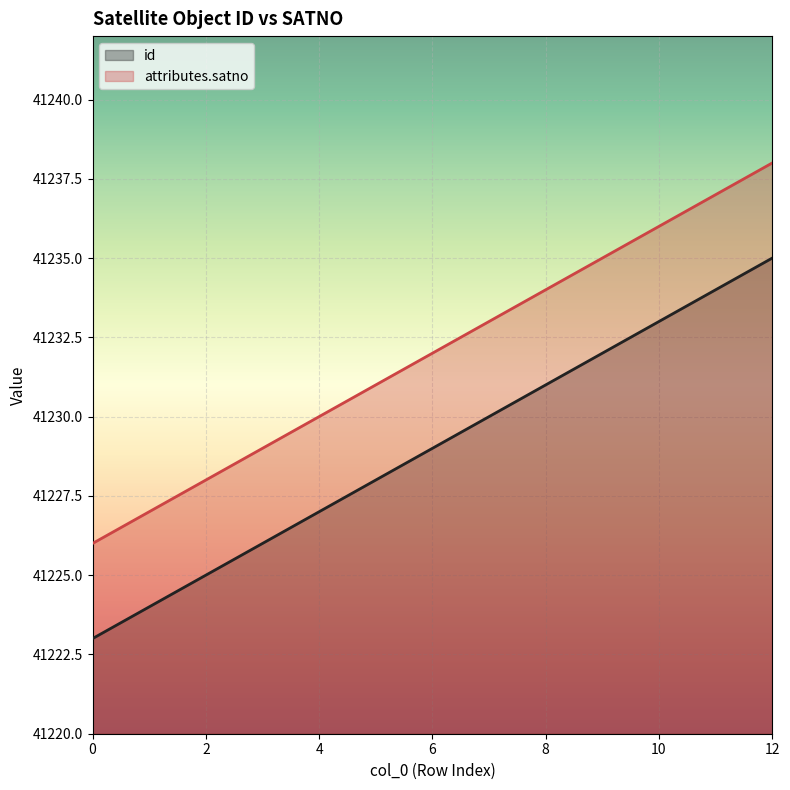

Which category has the highest value in the id series?

12